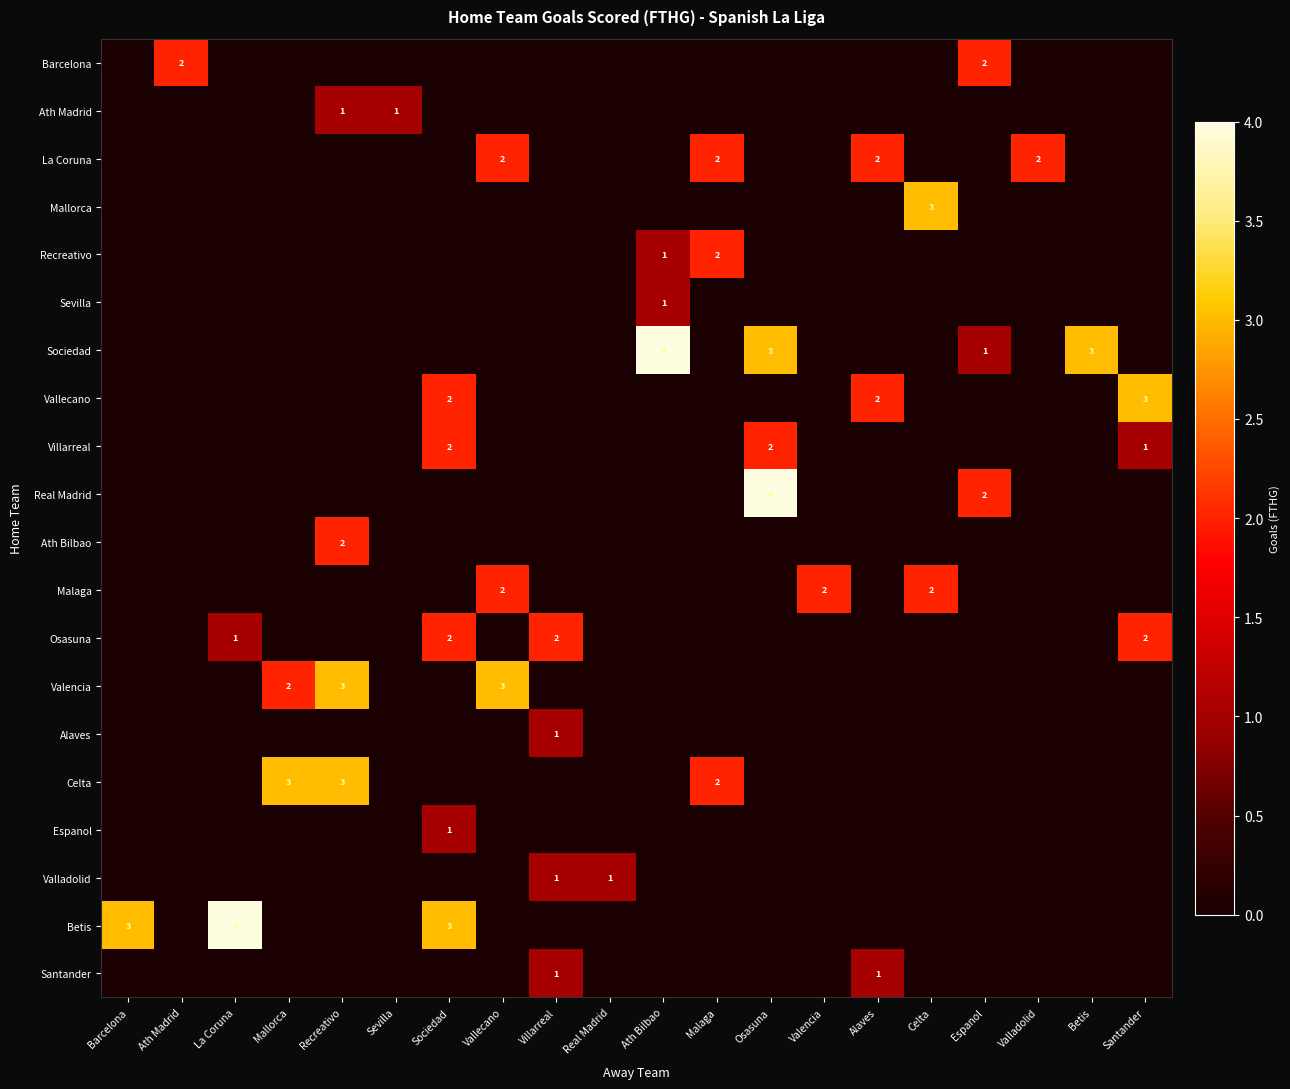

True or false: Espanol has a value of 0 at Celta.

True